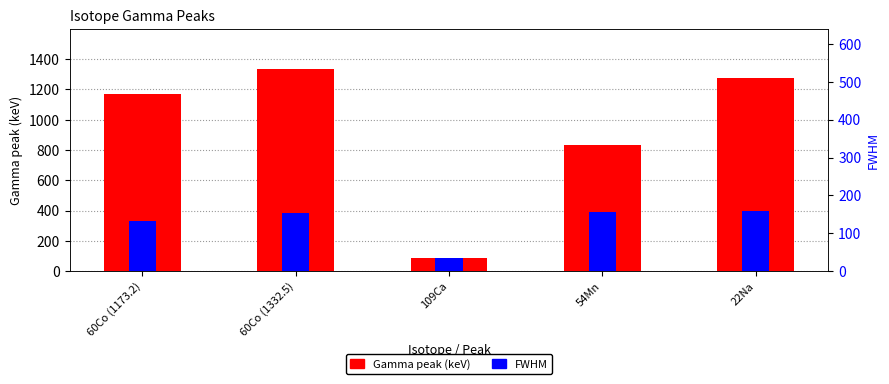

What is the total value across all series at 54Mn?

992.3